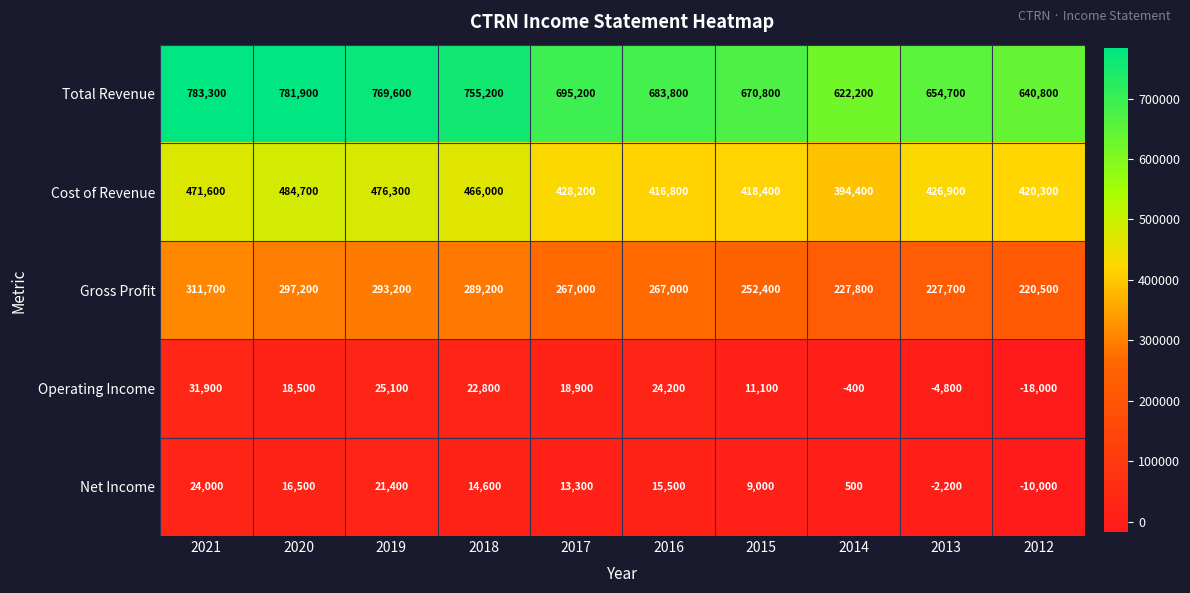

How many categories are shown in the chart?

10